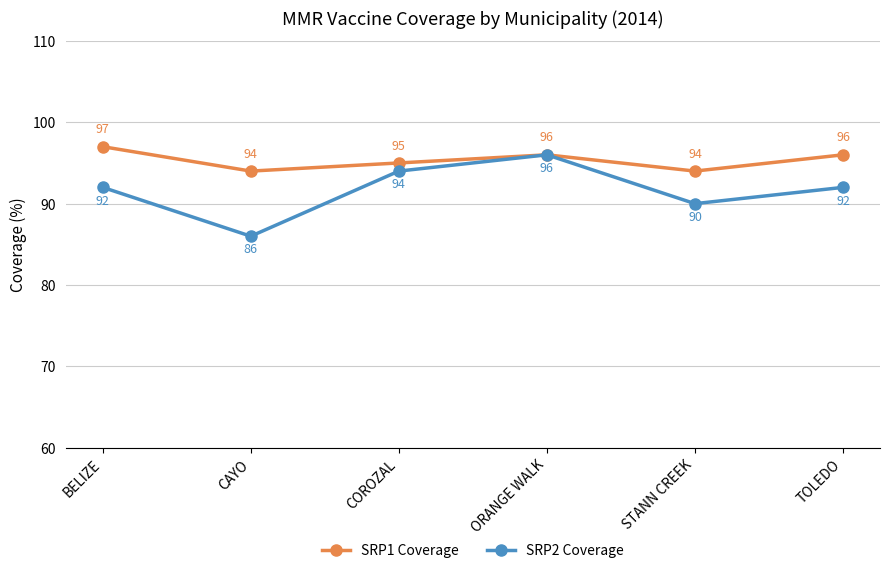

Which series has the widest spread of values?

SRP2 Coverage